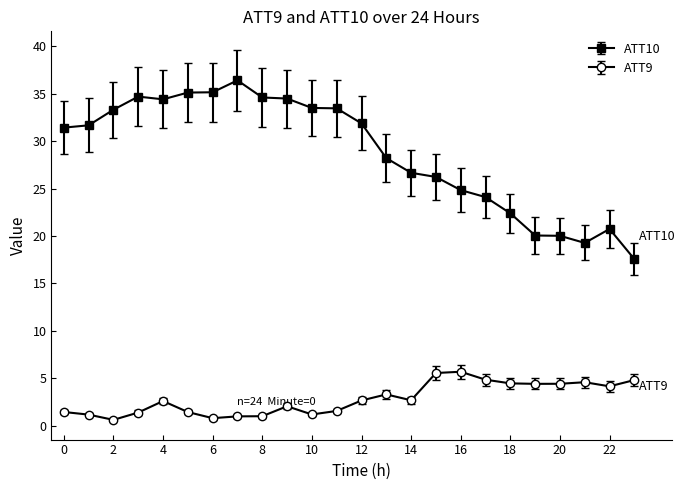

Which series has the largest range (max minus min)?

ATT10